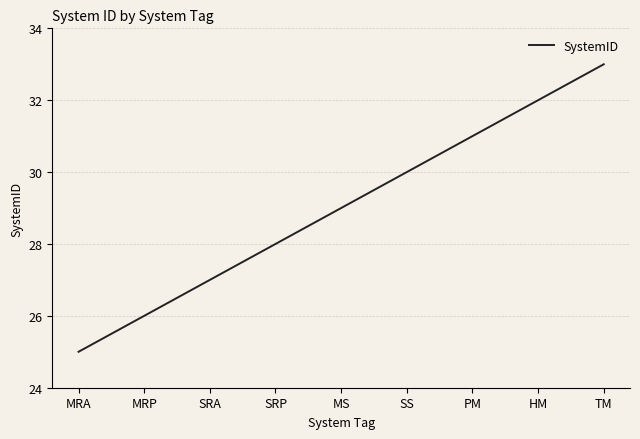

True or false: the data shows 22 at TM.

False